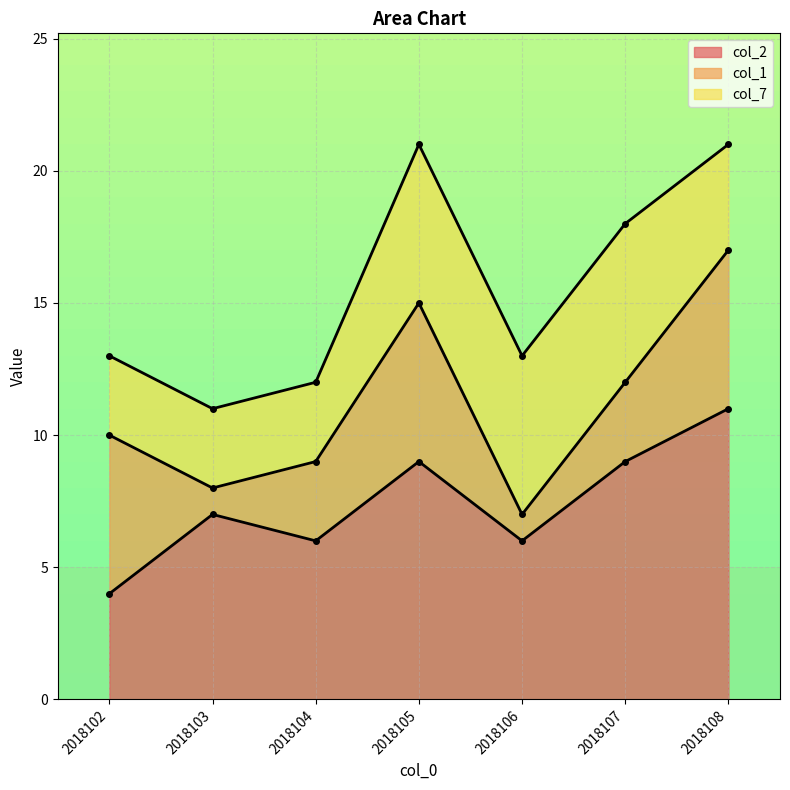

What is the value of the col_2 point at the 1st from the left?

4